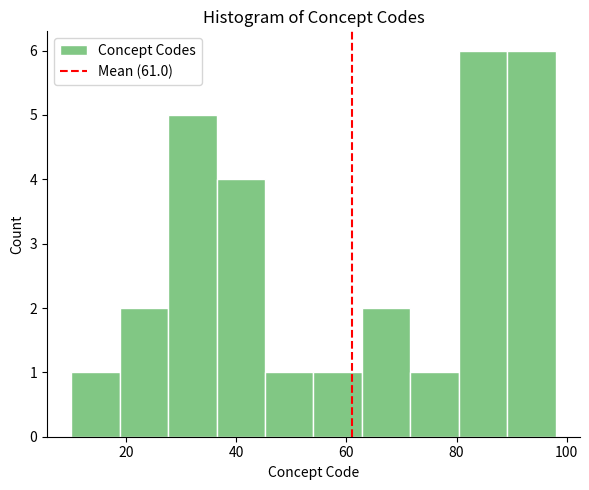

Reading left to right, list every bar in this chart as the range it spans on the x-axis followed by its height. Neither the bar edges nor the heights are printed on the chart, so give them approximately, as read against the axes.

10.0 to 18.8: 1
18.8 to 27.6: 2
27.6 to 36.4: 5
36.4 to 45.2: 4
45.2 to 54.0: 1
54.0 to 62.8: 1
62.8 to 71.6: 2
71.6 to 80.4: 1
80.4 to 89.2: 6
89.2 to 98.0: 6